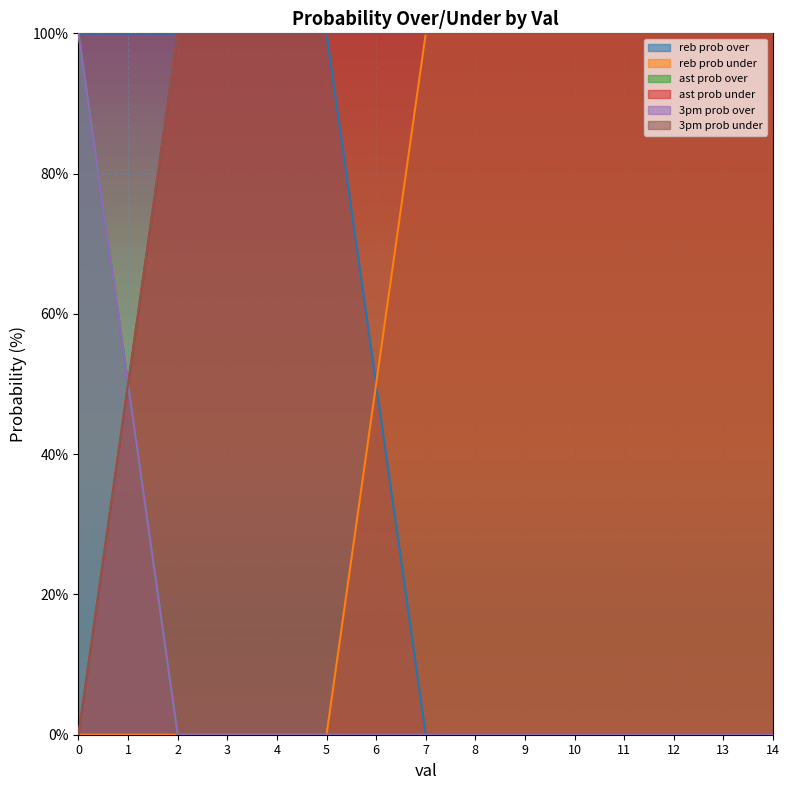

Between 14 and 13, which is larger?

14